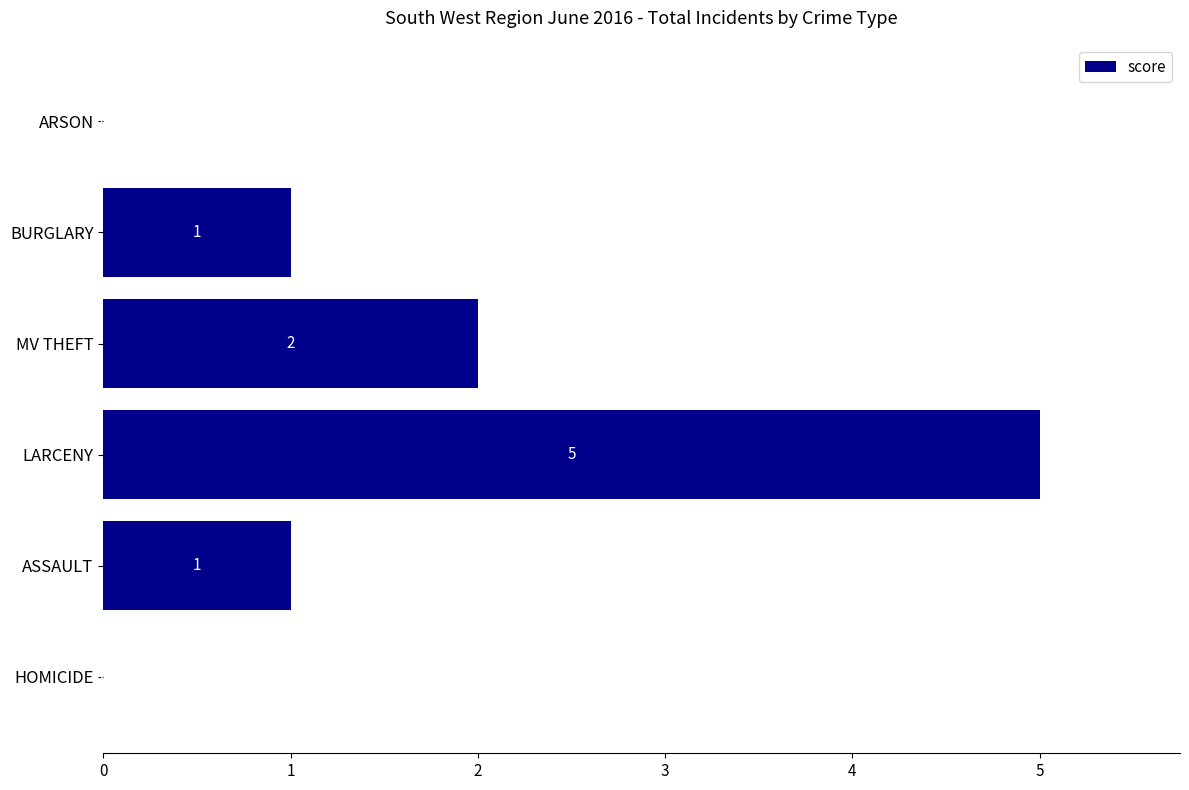

Reading bottom to top, what are all the values shown in this chart?

HOMICIDE=0	ASSAULT=1	LARCENY=5	MV THEFT=2	BURGLARY=1	ARSON=0